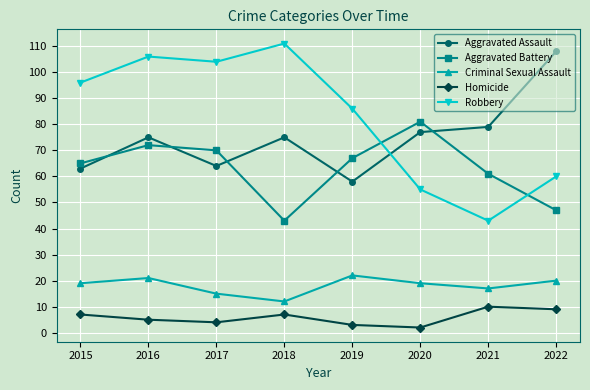

What are all the series names shown in the legend?

Aggravated Assault, Aggravated Battery, Criminal Sexual Assault, Homicide, Robbery